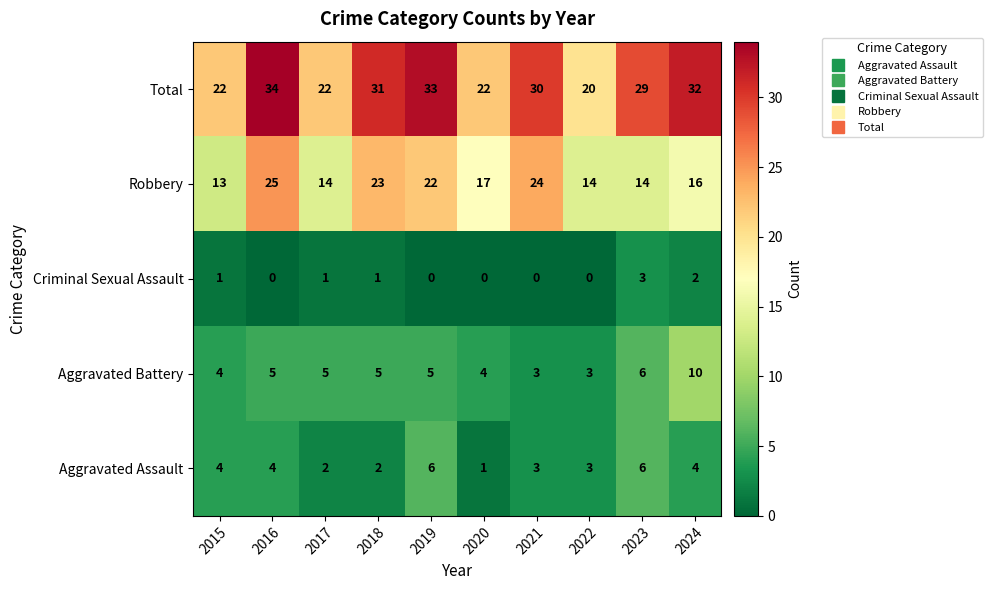

List the series in order of their peak value, highest first.

Total, Robbery, Aggravated Battery, Aggravated Assault, Criminal Sexual Assault